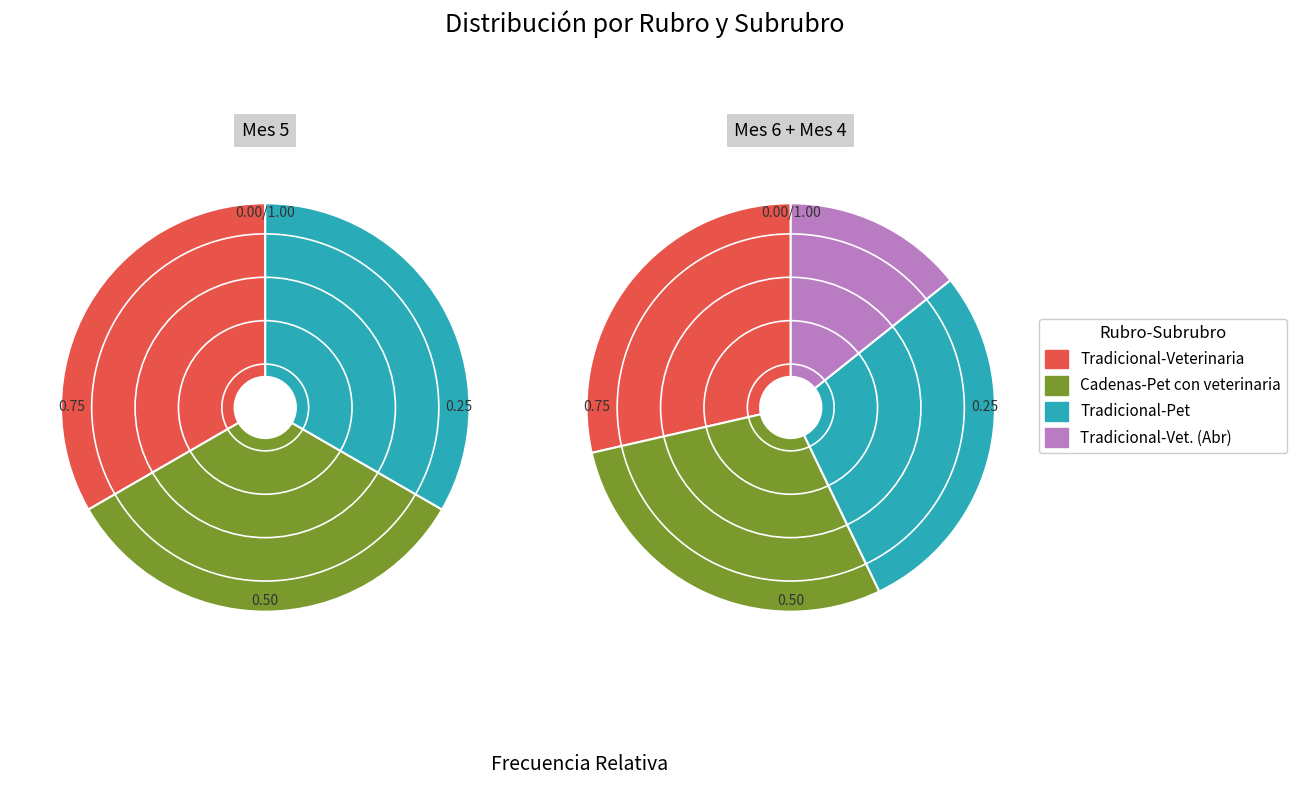

Does Tradicional-Pet account for over 50% of the chart?

No